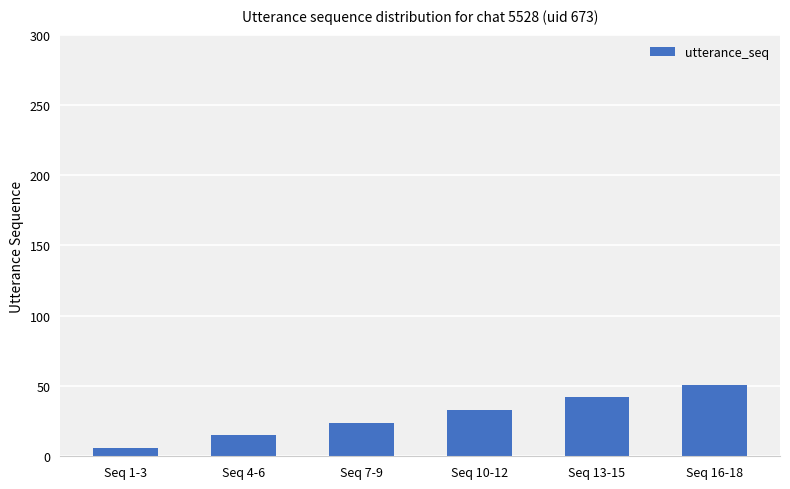

List the labels in order of value, largest first.

Seq 16-18, Seq 13-15, Seq 10-12, Seq 7-9, Seq 4-6, Seq 1-3